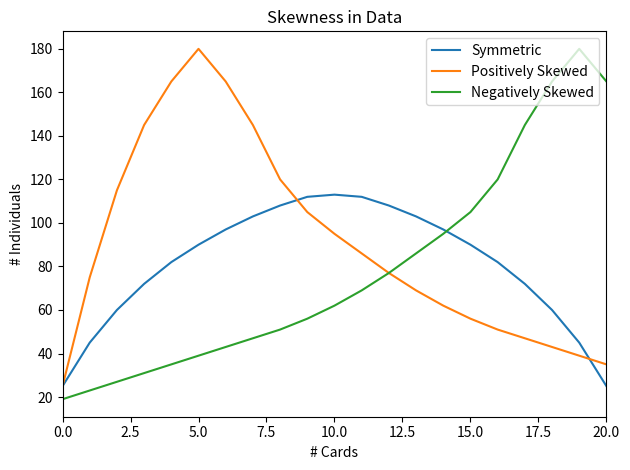

What is the minimum value shown in the chart?

19